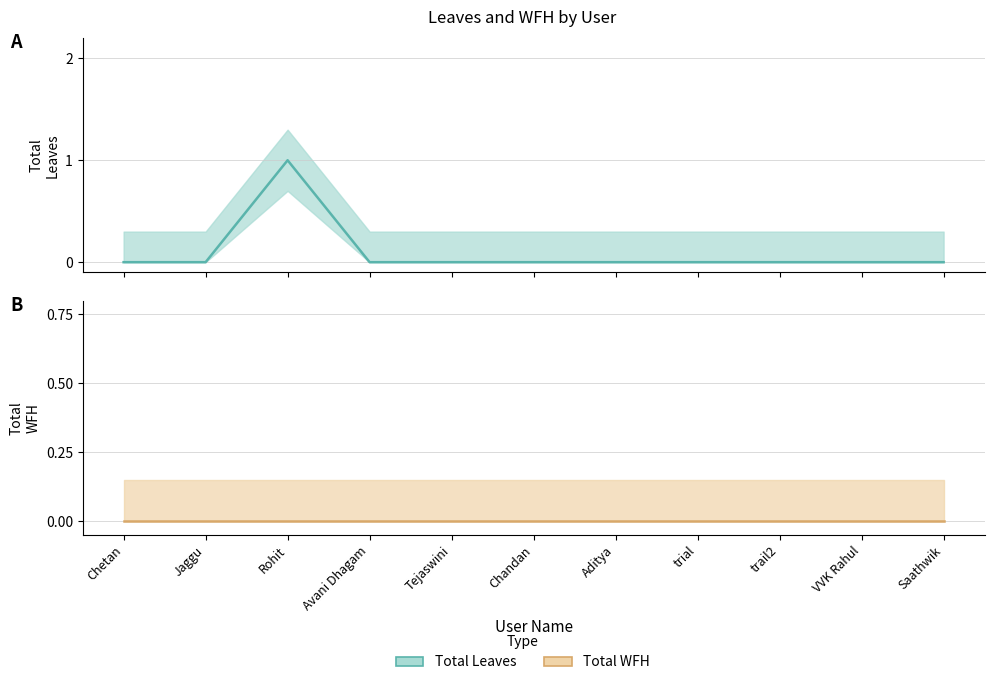

At which label is Total Leaves closest to 0?

Chetan